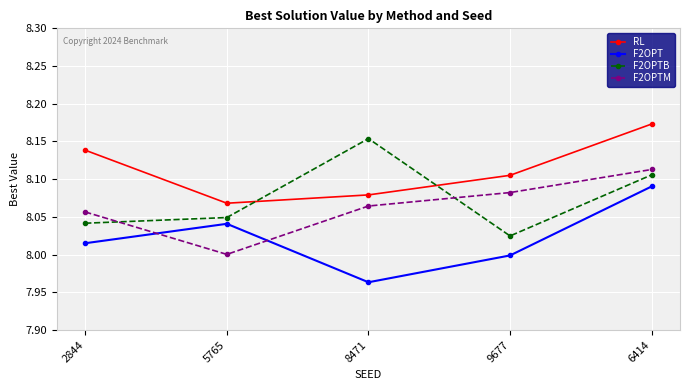

At which category does RL reach its first local valley?

5765